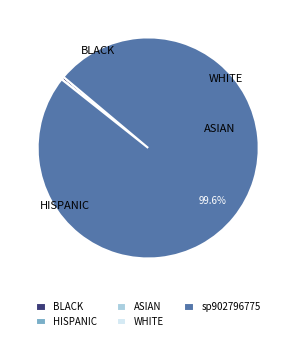

Is sp902796775 the majority of the pie?

Yes